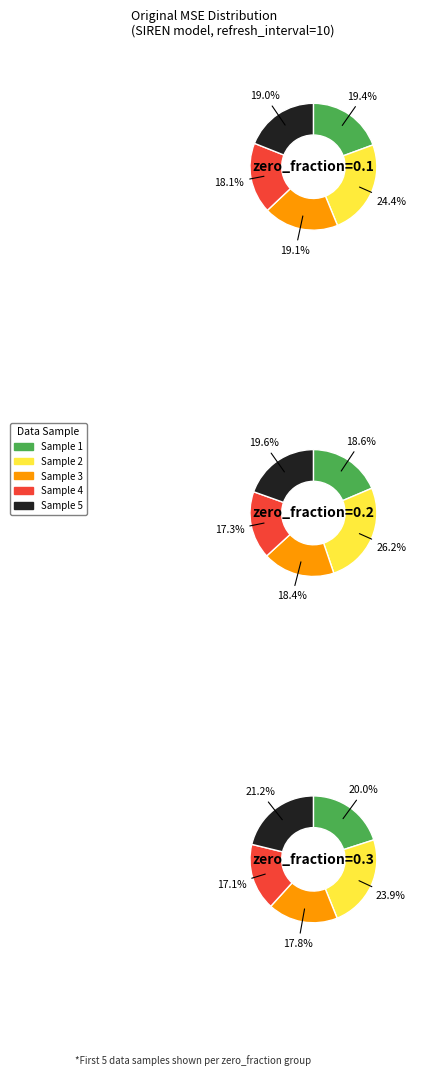

To the nearest percent, what portion does data_sample_2 represent?

24%